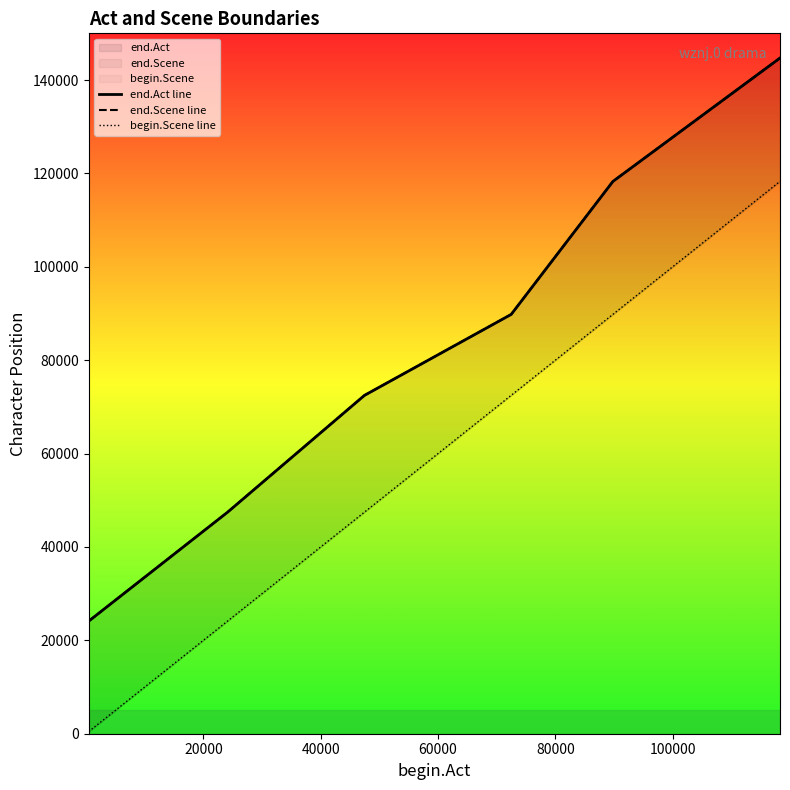

Does the chart have visible grid lines?

No